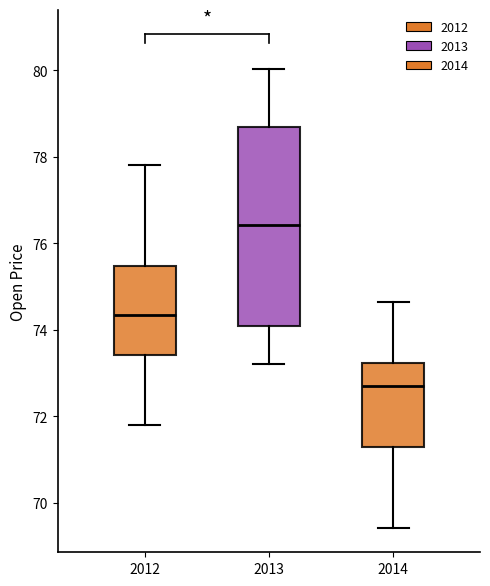

Reading left to right, transcribe this box plot: for each box, give where its median line is, the range the box spans, and where its two whiskers end, as read against the y-axis. The values are not printed on the chart, so give them approximately, as read against the axis.

2012: median 74.4, box 73.4 to 75.4, whiskers 71.8 to 77.8
2013: median 76.4, box 74.0 to 78.6, whiskers 73.2 to 80.0
2014: median 72.8, box 71.2 to 73.2, whiskers 69.4 to 74.6